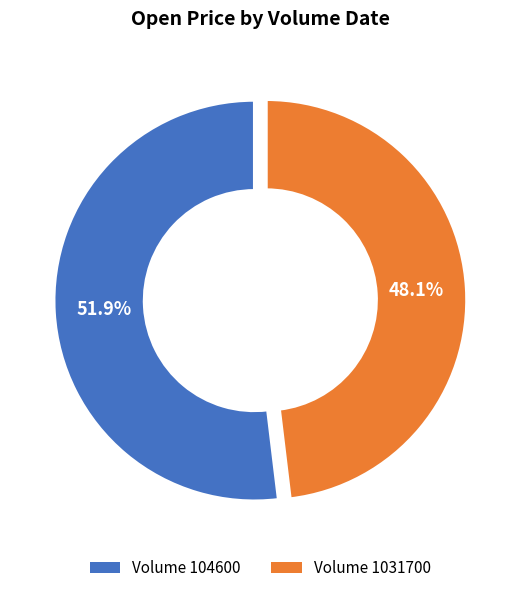

To the nearest percent, what portion does 104600 represent?

52%